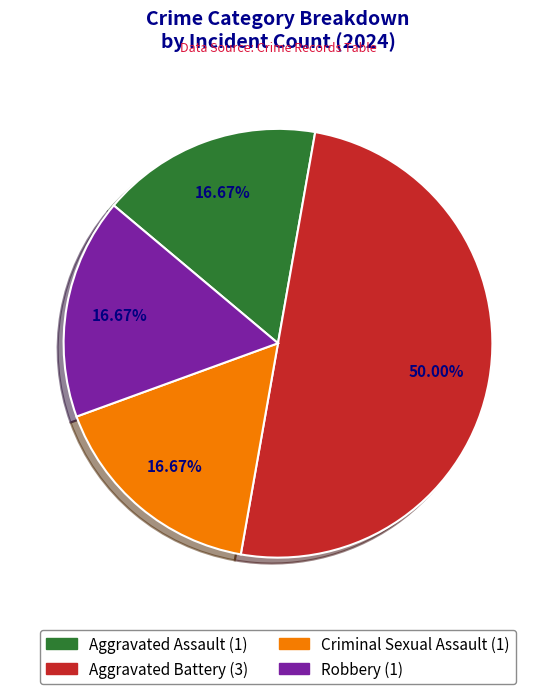

To the nearest percent, what is the average slice percentage?

25%